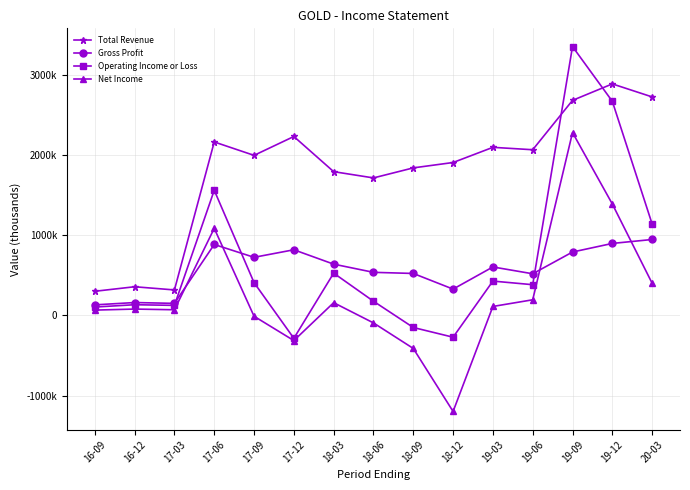

Reading left to right, transcribe all the data shown in this chart.

Total Revenue: 16-09=300000	16-12=356400	17-03=316700	17-06=2160000	17-09=1993000	17-12=2228000	18-03=1790000	18-06=1712000	18-09=1837000	18-12=1904000	19-03=2093000	19-06=2063000	19-09=2678000	19-12=2883000	20-03=2721000
Gross Profit: 16-09=130900	16-12=159700	17-03=149300	17-06=883000	17-09=723000	17-12=817000	18-03=638000	18-06=536000	18-09=522000	18-12=327000	19-03=603000	19-06=518000	19-09=789000	19-12=896000	20-03=945000
Operating Income or Loss: 16-09=103700	16-12=132500	17-03=124500	17-06=1558000	17-09=408000	17-12=-286000	18-03=526000	18-06=176000	18-09=-151000	18-12=-272000	19-03=427000	19-06=382000	19-09=3348000	19-12=2666000	20-03=1138000
Net Income: 16-09=65600	16-12=78500	17-03=69800	17-06=1084000	17-09=-11000	17-12=-314000	18-03=158000	18-06=-94000	18-09=-412000	18-12=-1197000	19-03=111000	19-06=194000	19-09=2277000	19-12=1387000	20-03=400000